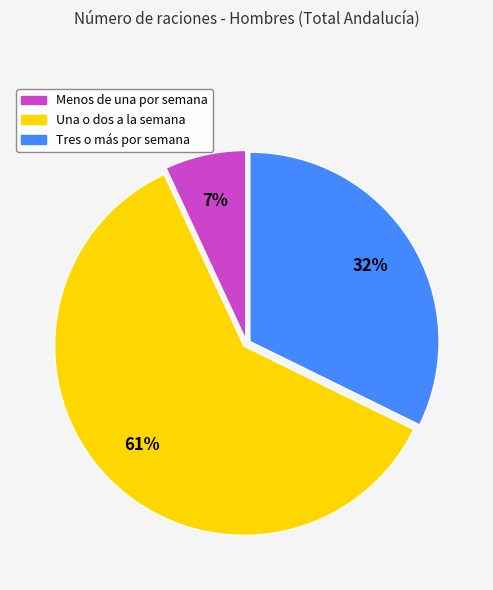

The Tres o más por semana slice represents 32% of the pie. True or false?

True